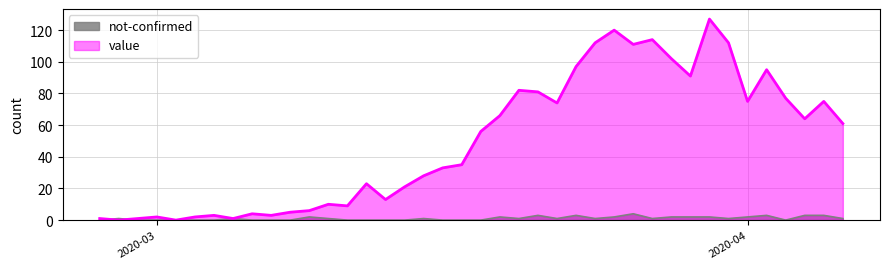

True or false: not-confirmed has more than 2 points higher than both neighbors.

True